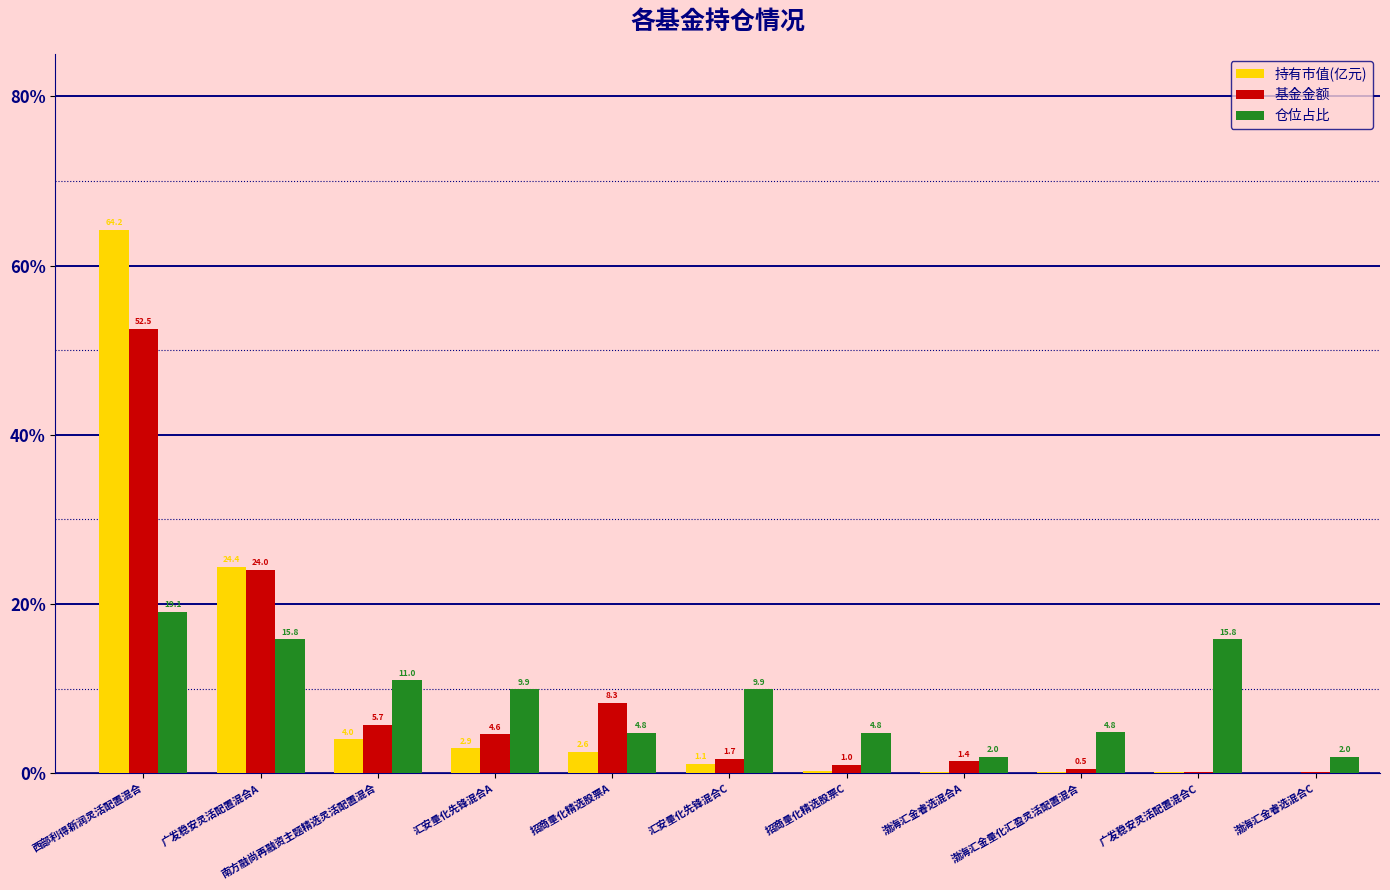

What value does the 仓位占比 series have at 广发稳安灵活配置混合C?

15.8